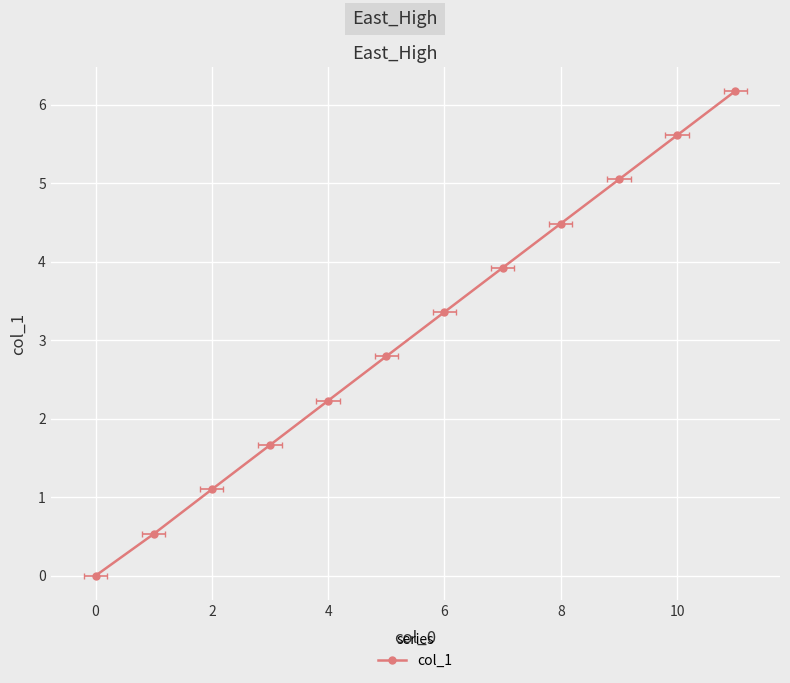

True or false: the data has more than 0 interior local peaks.

False